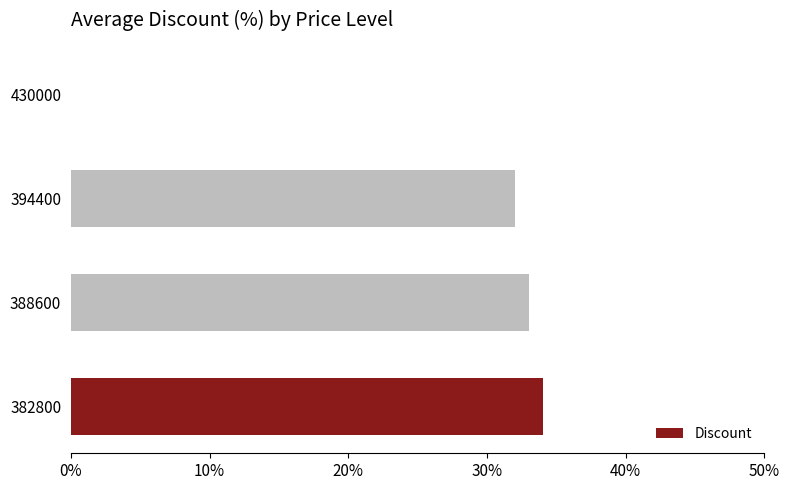

At which label is the value closest to 17?

394400